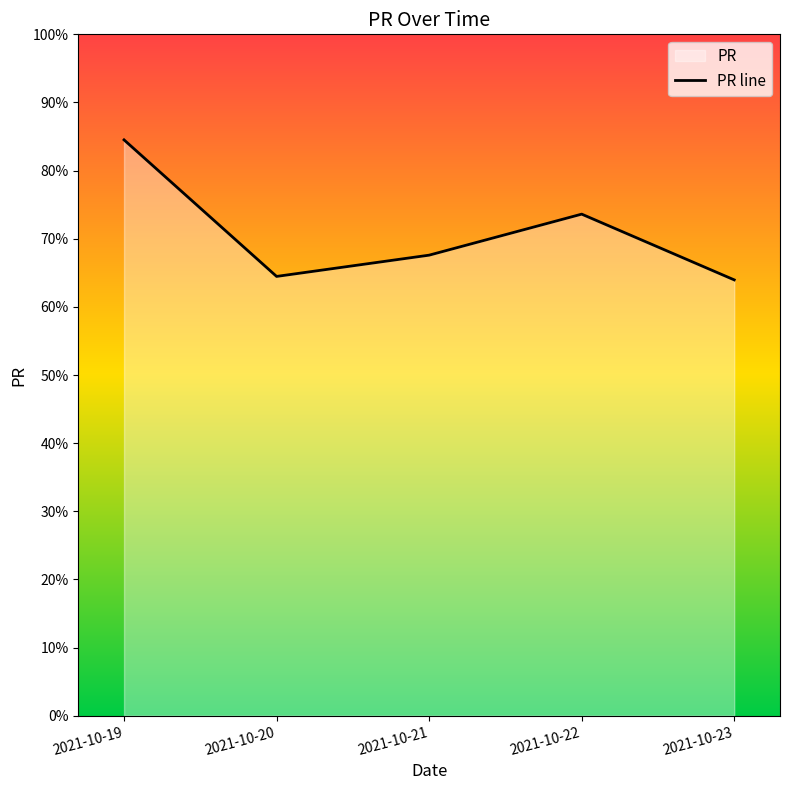

At which category does the chart reach its minimum across all series?

2021-10-23